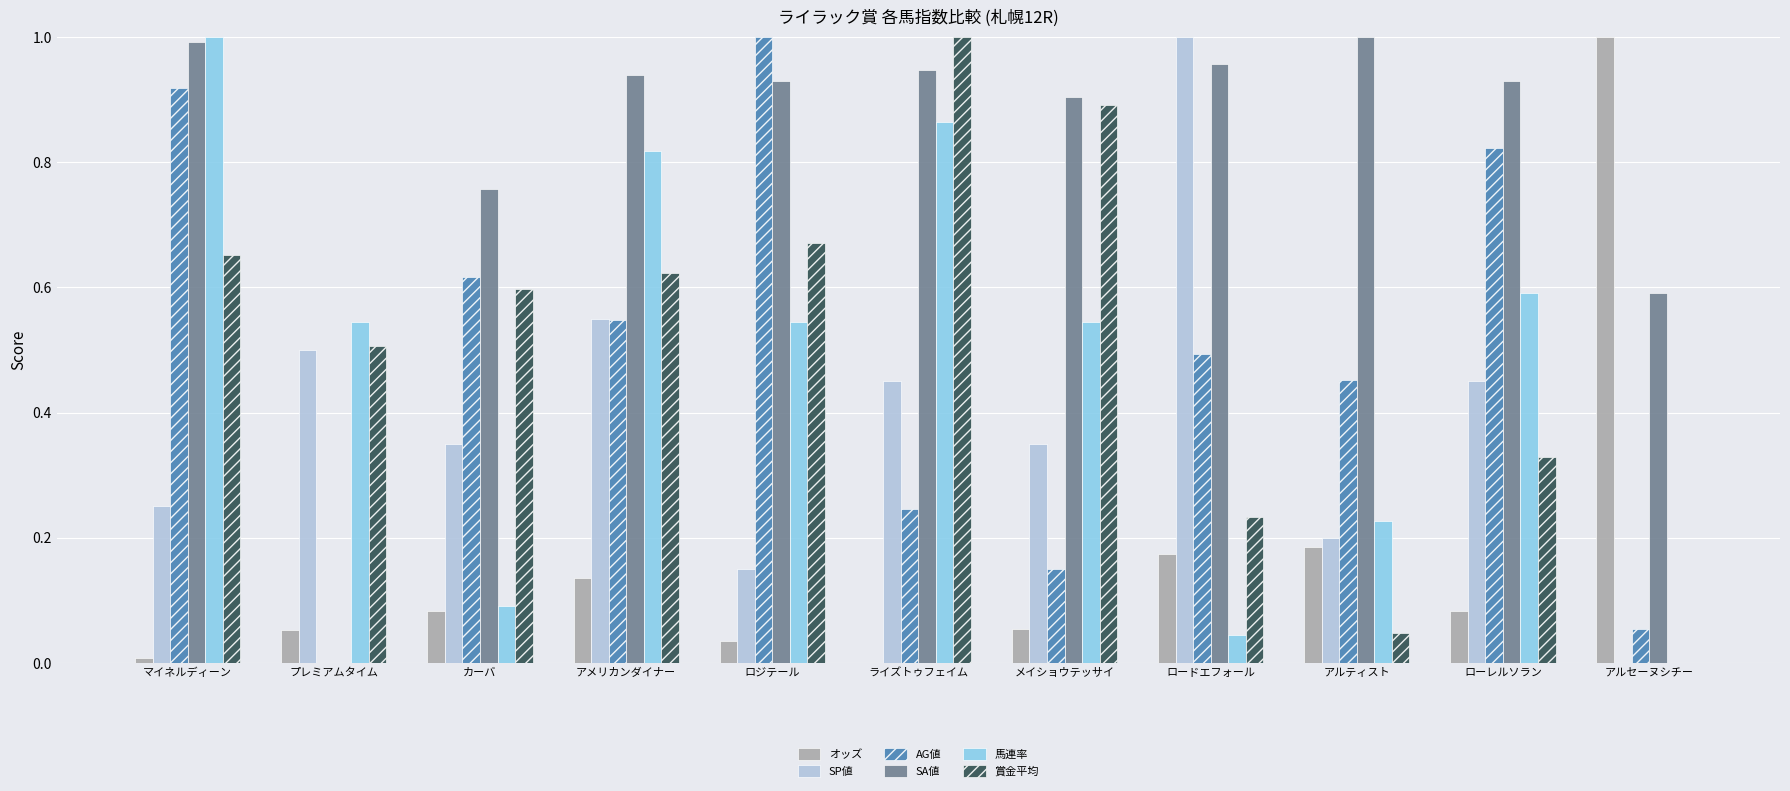

What is the total value across all series at ロードエフォール?

2.9